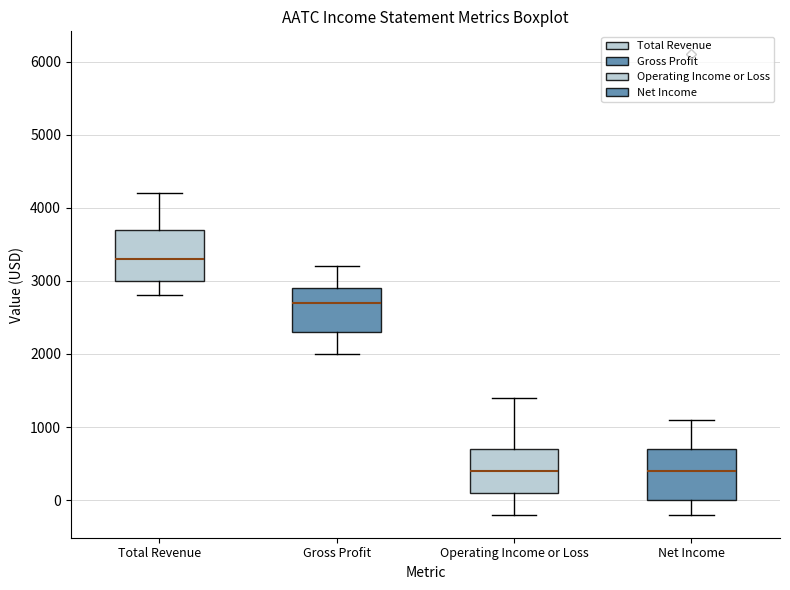

Reading left to right, transcribe this box plot: for each box, give where its median line is, the range the box spans, and where its two whiskers end, as read against the y-axis. The values are not printed on the chart, so give them approximately, as read against the axis.

Total Revenue: median 3300, box 3000 to 3700, whiskers 2800 to 4200
Gross Profit: median 2700, box 2300 to 2900, whiskers 2000 to 3200
Operating Income or Loss: median 400, box 100 to 700, whiskers -200 to 1400
Net Income: median 400, box 0 to 700, whiskers -200 to 1100